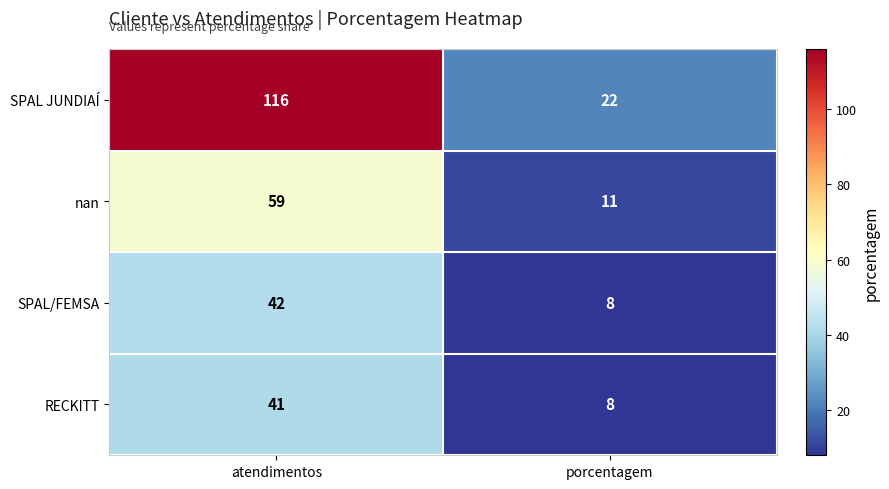

At how many categories does at least one series exceed 27?

1